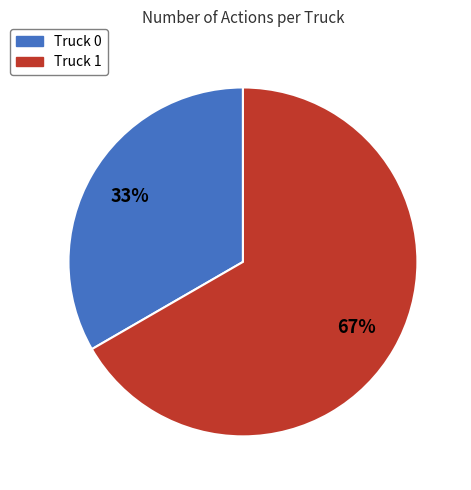

How many slices are in this pie chart?

2